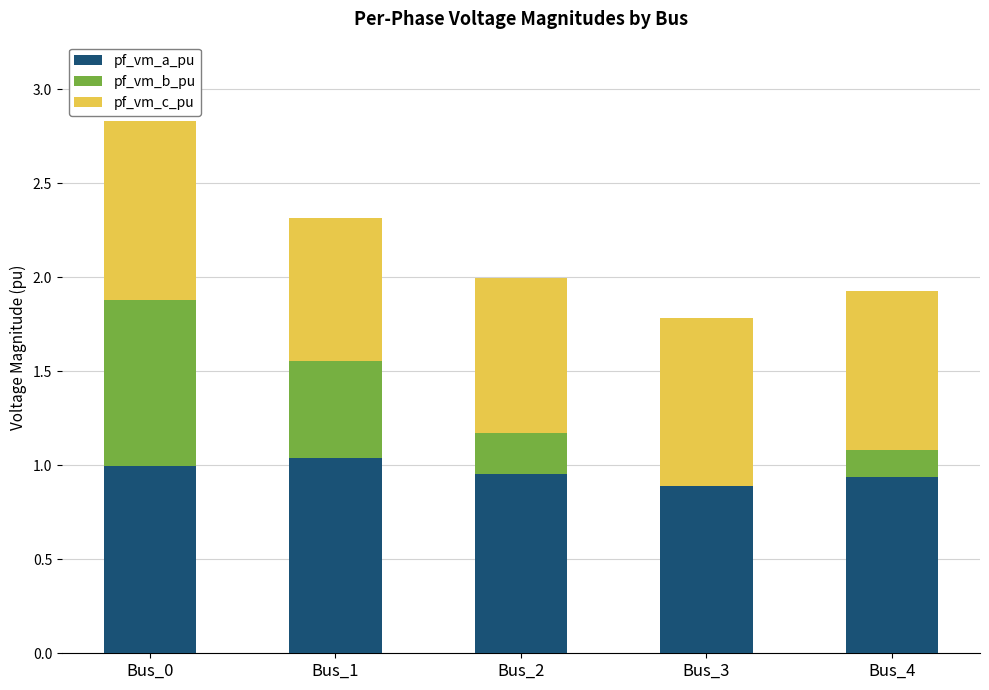

Does the chart contain stacked bars?

Yes